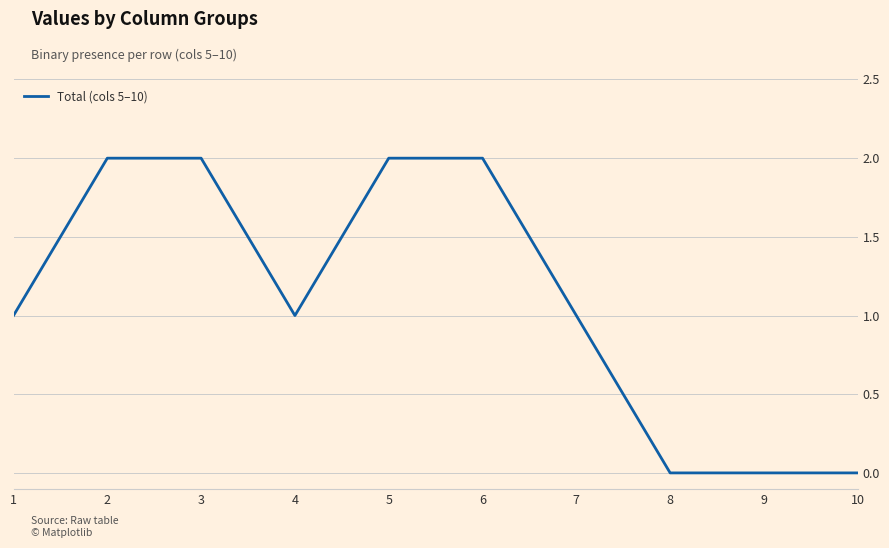

What is the change in value from 1 to 5?

+1